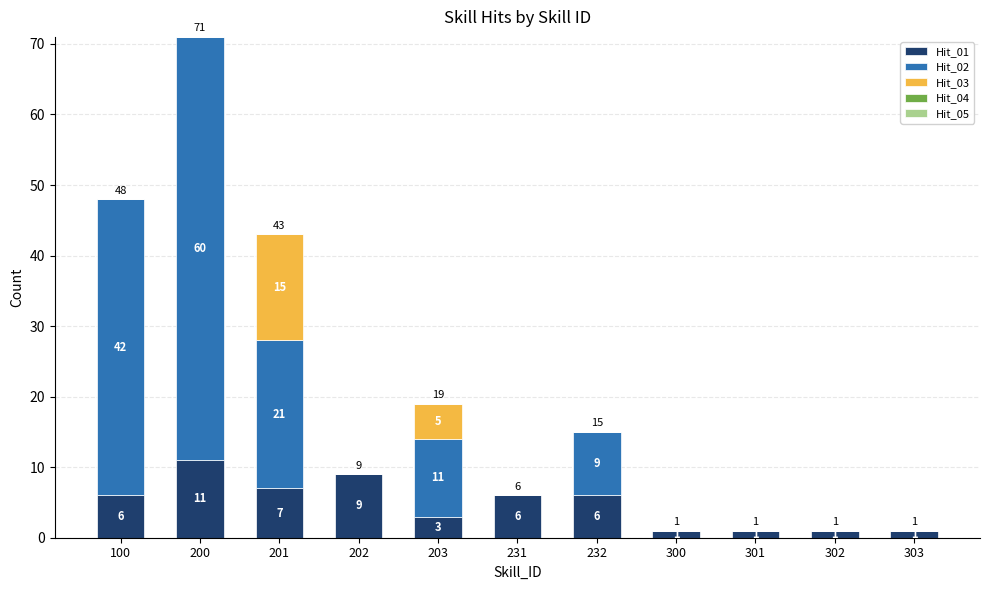

Does the chart contain stacked bars?

Yes